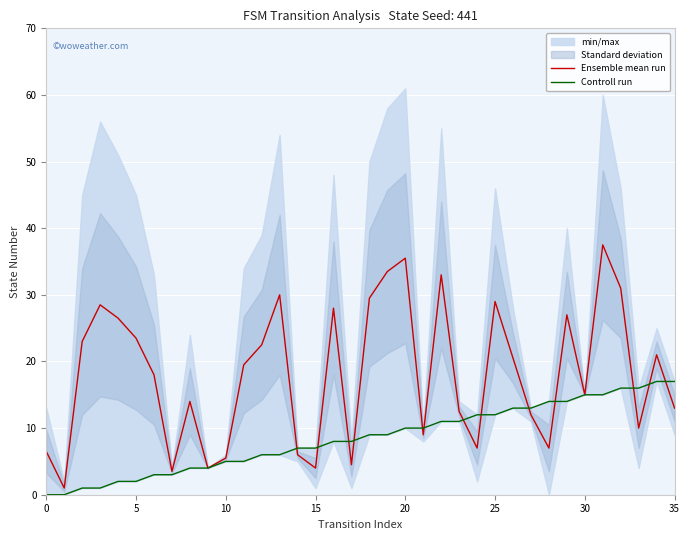

The value of Ensemble mean run at 10 is 2.7. True or false?

False